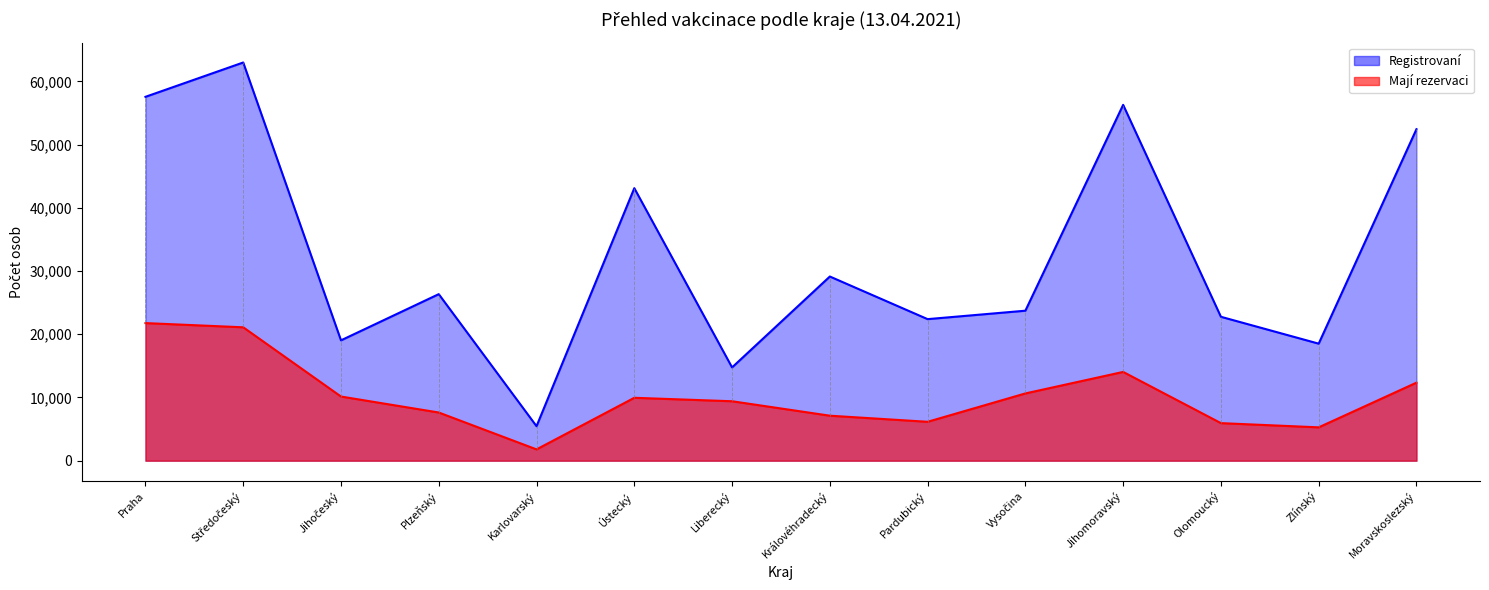

Is the value of Registrovaní at Vysočina greater than the value of Mají rezervaci at Královéhradecký?

Yes